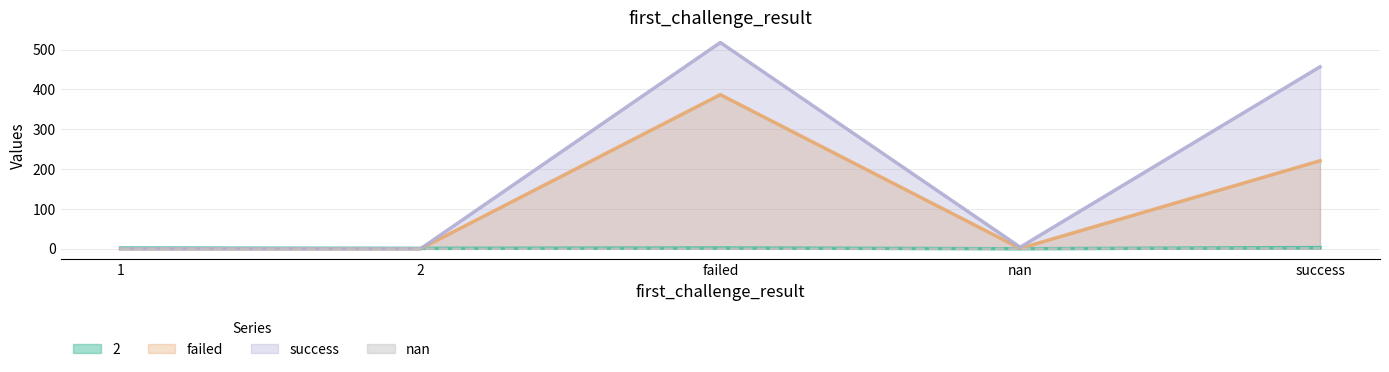

True or false: failed and nan cross at least once.

False